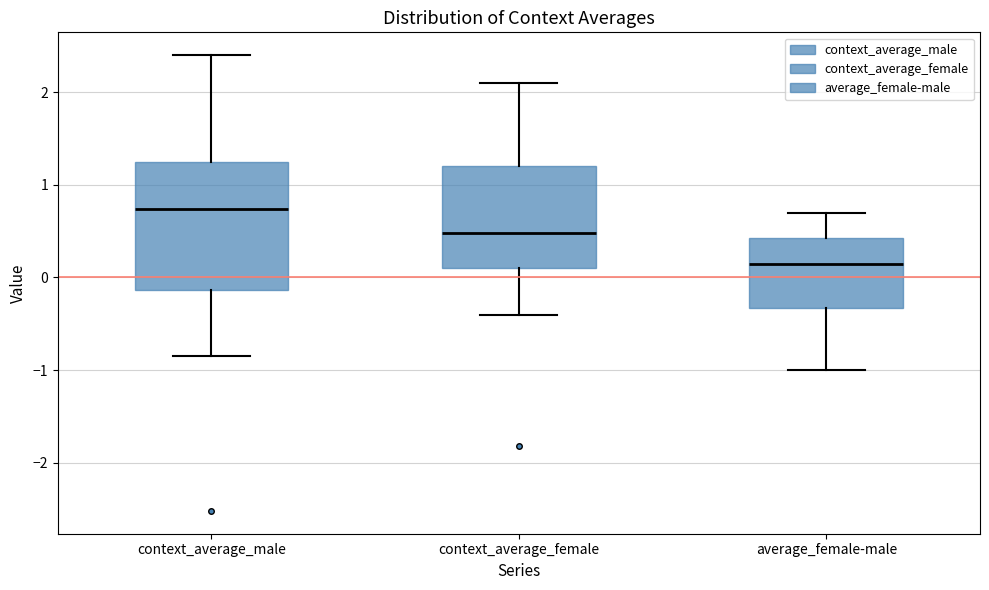

Reading left to right, read every box against the y-axis: the position of its median line, the range the box covers, and the ends of its whiskers. The values are not printed on the chart, so give them approximately, as read against the axis.

context_average_male: median 0.7, box -0.1 to 1.2, whiskers -0.8 to 2.4
context_average_female: median 0.5, box 0.1 to 1.2, whiskers -0.4 to 2.1
average_female-male: median 0.1, box -0.3 to 0.4, whiskers -1.0 to 0.7